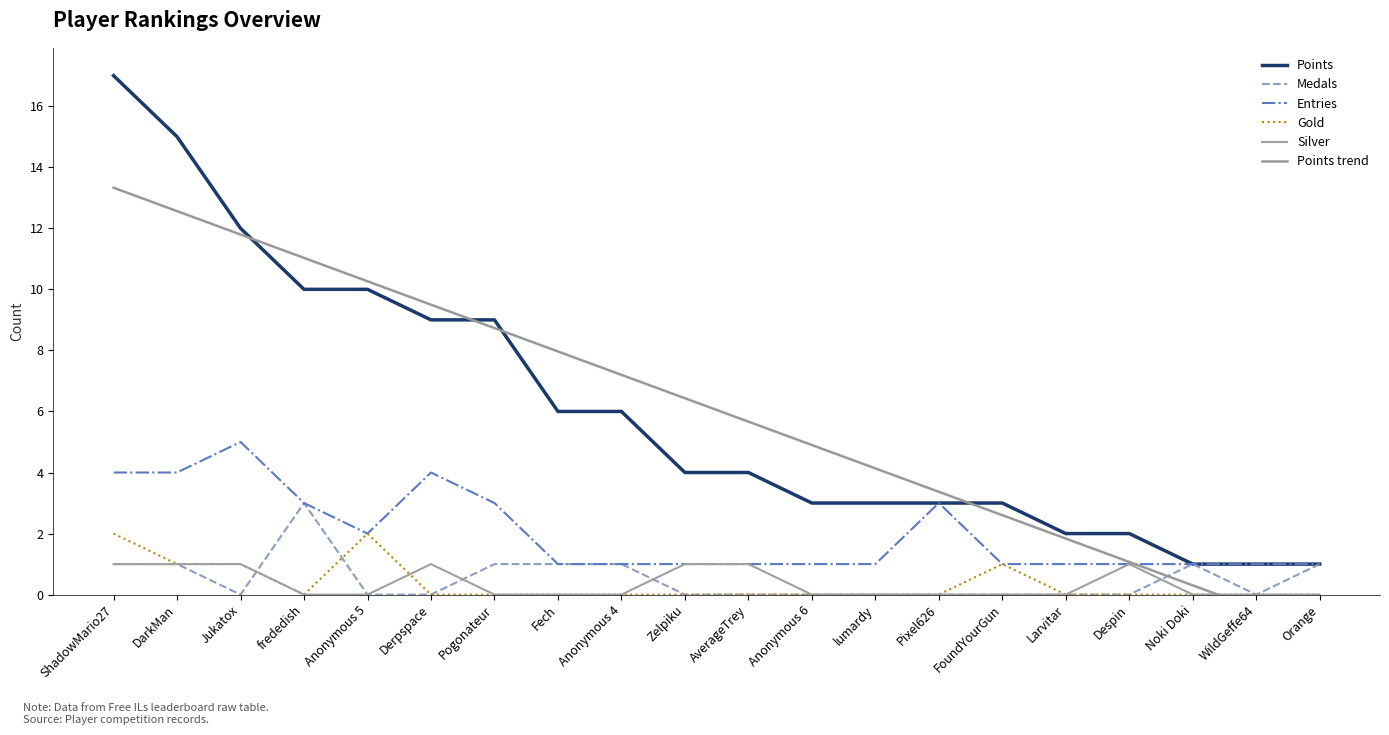

Is it true that Medals equals 0.0 at Anonymous 5?

True